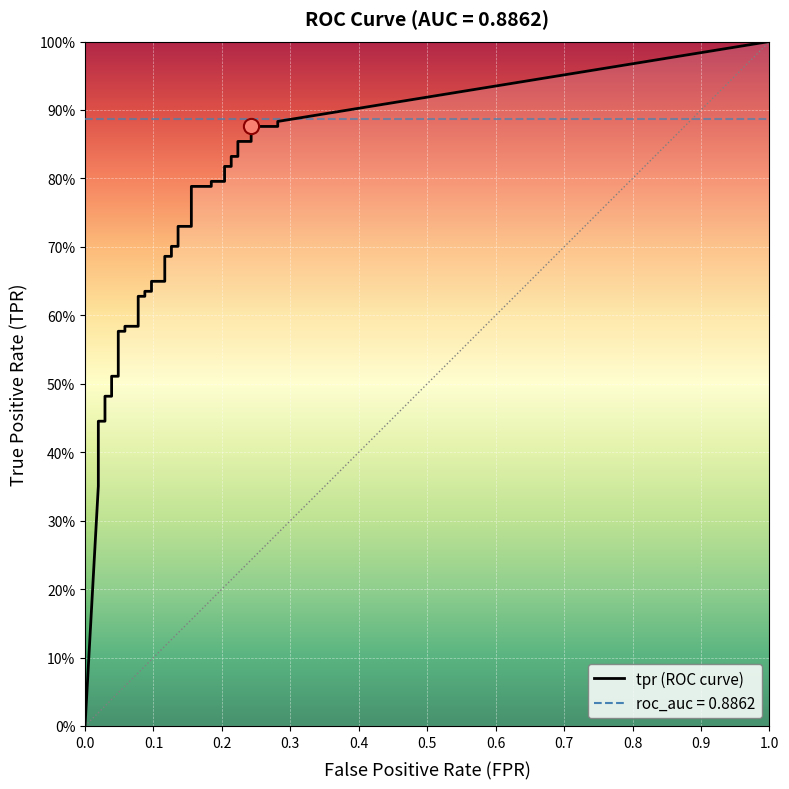

Which series reaches the maximum Y coordinate?

tpr